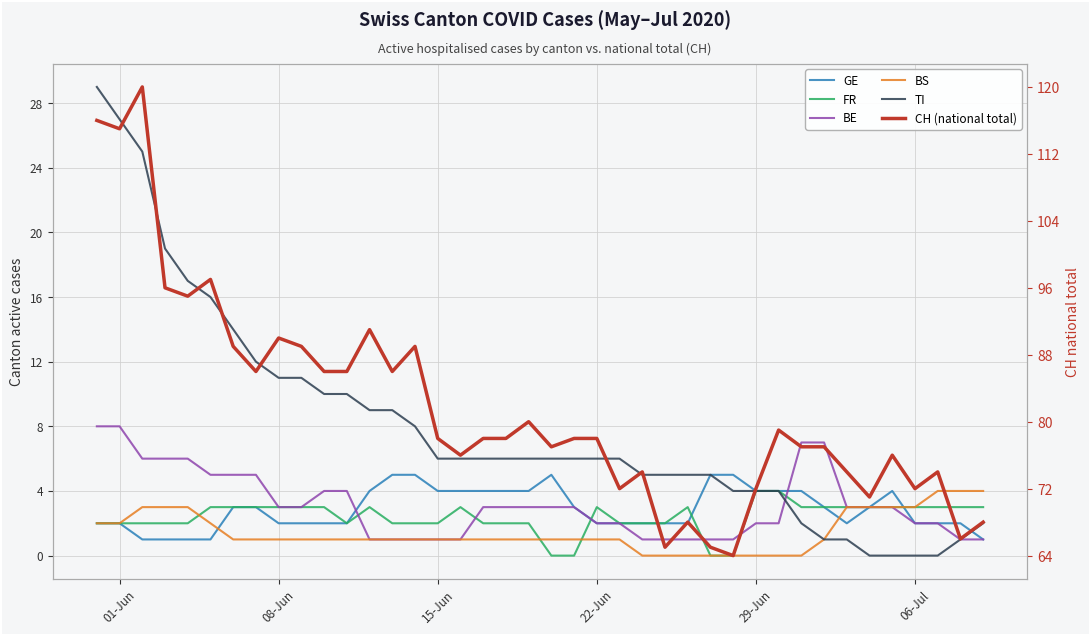

True or false: CH (national total) and BE intersect in this chart.

False